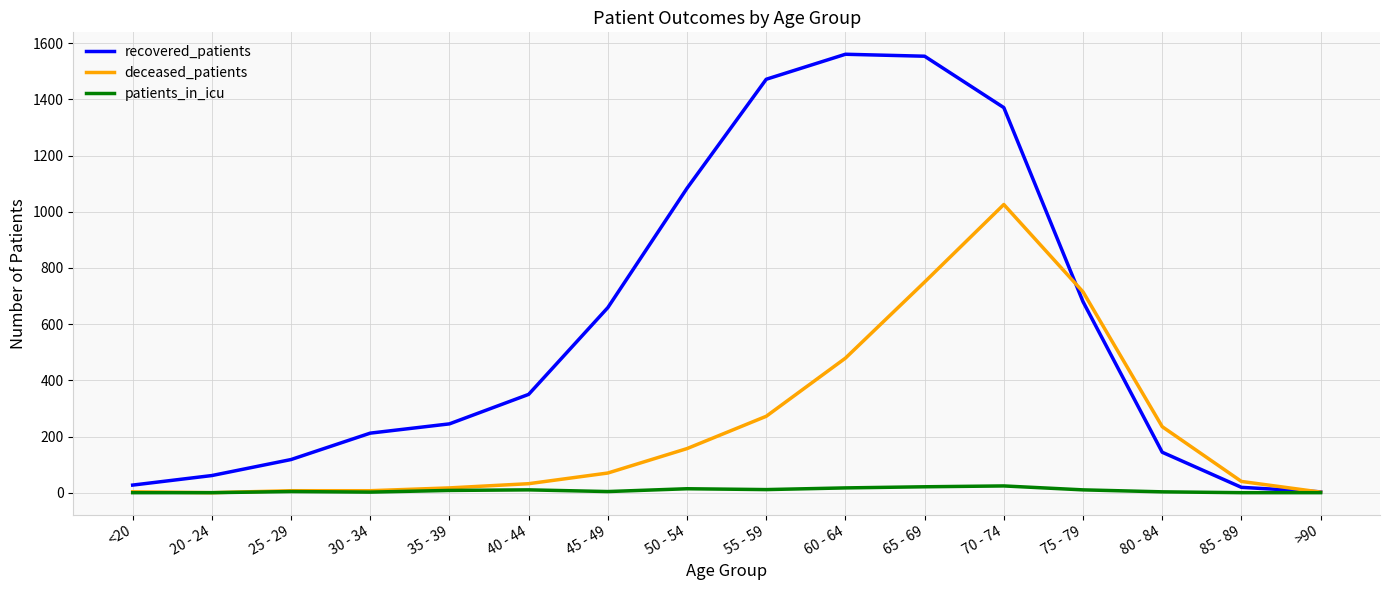

List the series in order of their overall mean, lowest first.

patients_in_icu, deceased_patients, recovered_patients